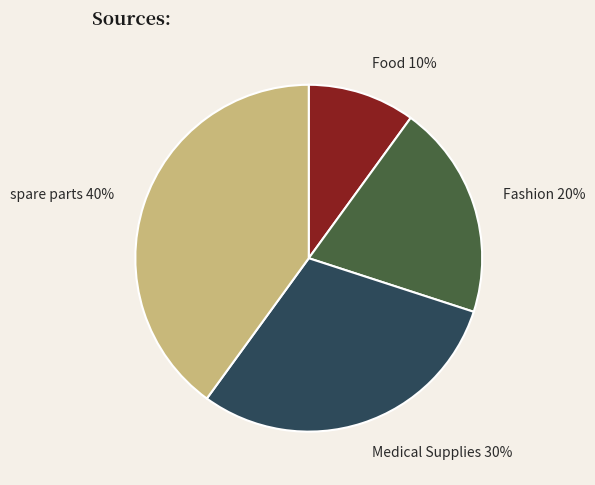

Rank the categories by value from highest to lowest.

spare parts, Medical Supplies, Fashion, Food